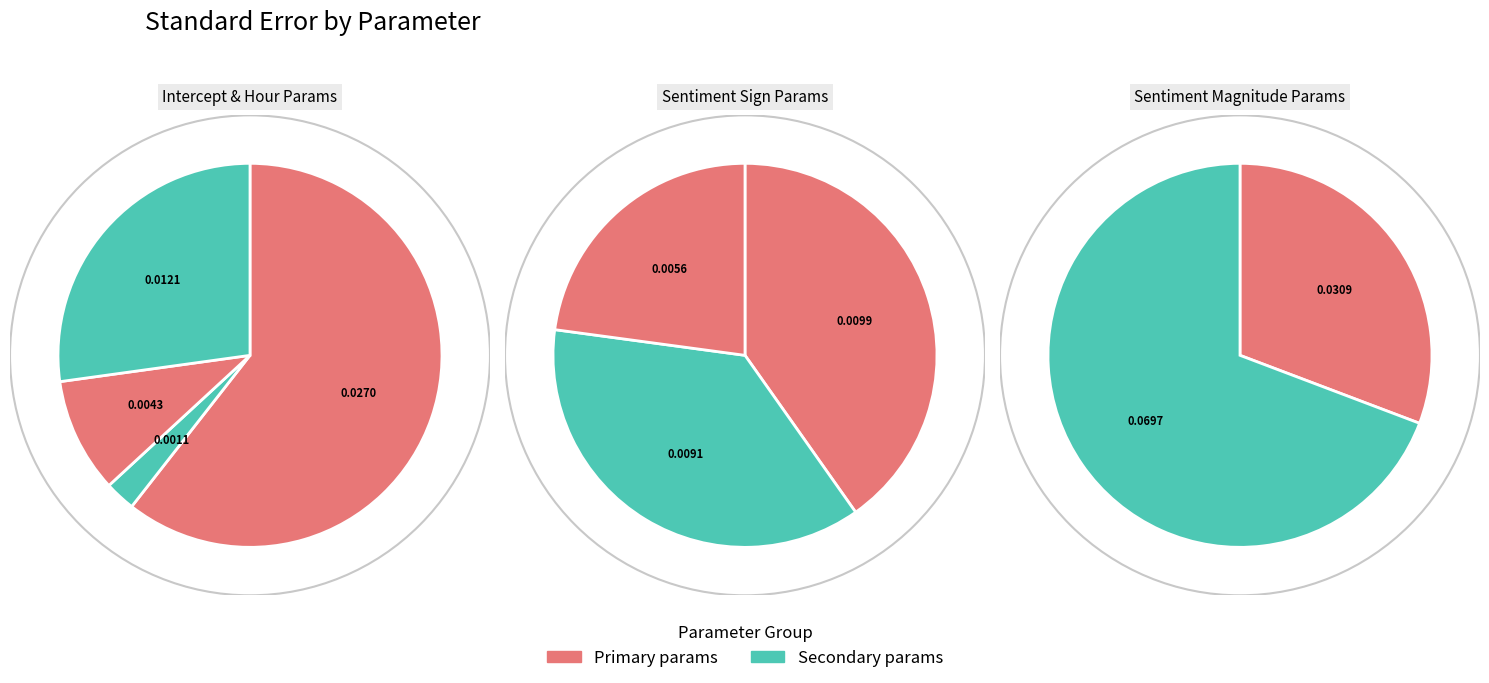

The hour slice represents 11% of the pie. True or false?

False